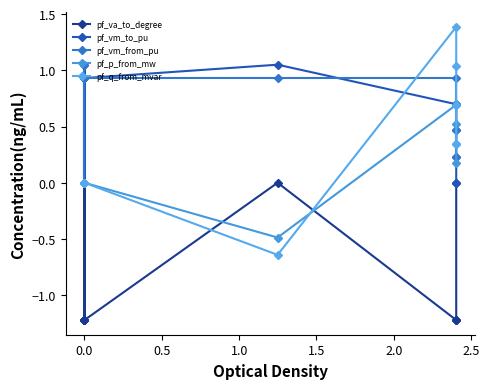

How many distinct data groups are displayed?

5